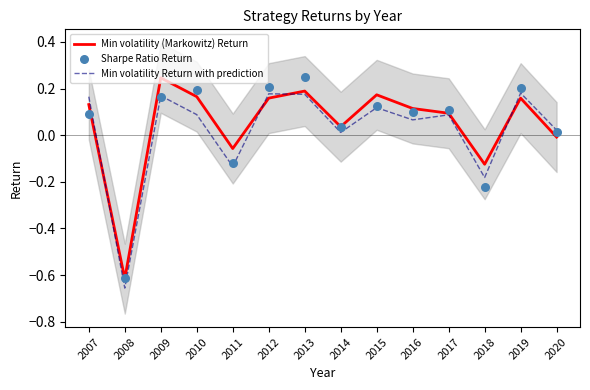

At how many categories does at least one series exceed 0?

11